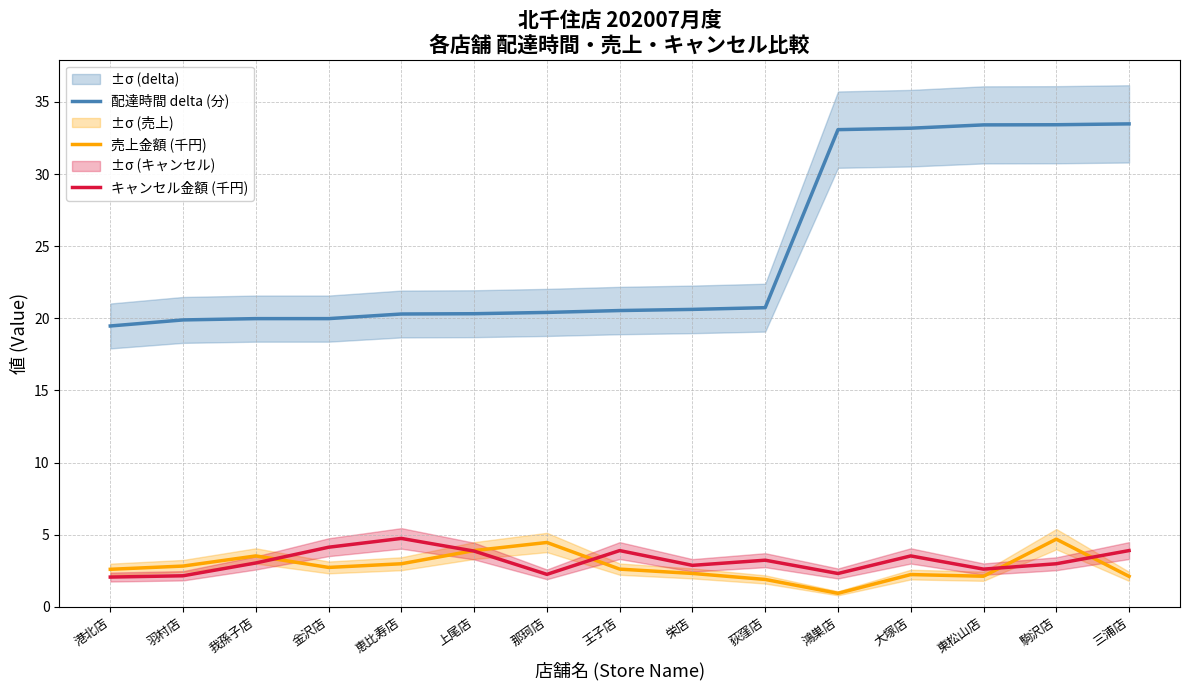

Which category has the lowest value across all series?

鴻巣店